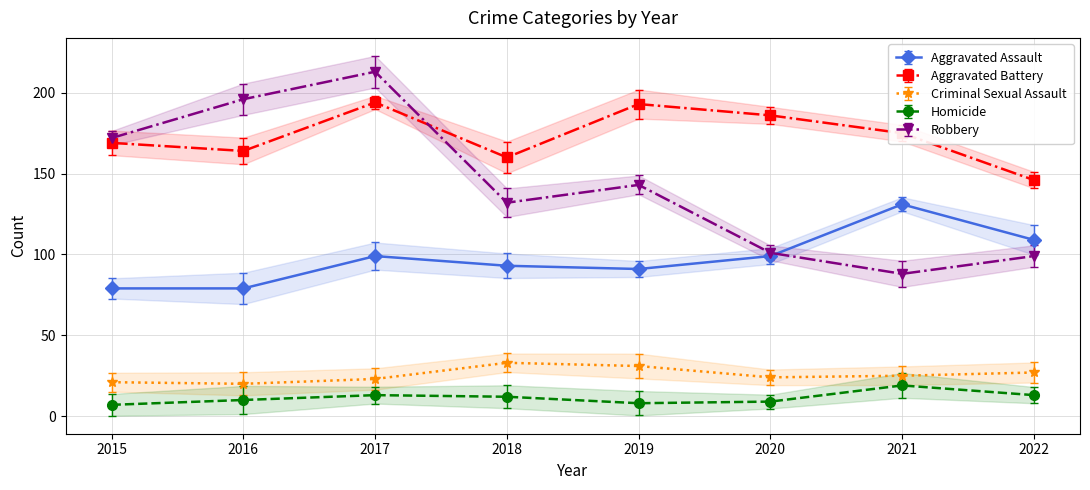

Reading right to left, list all the values displayed in this chart.

Aggravated Assault: 109	131	99	91	93	99	79	79
Aggravated Battery: 146	175	186	193	160	194	164	169
Criminal Sexual Assault: 27	25	24	31	33	23	20	21
Homicide: 13	19	9	8	12	13	10	7
Robbery: 99	88	101	143	132	213	196	172